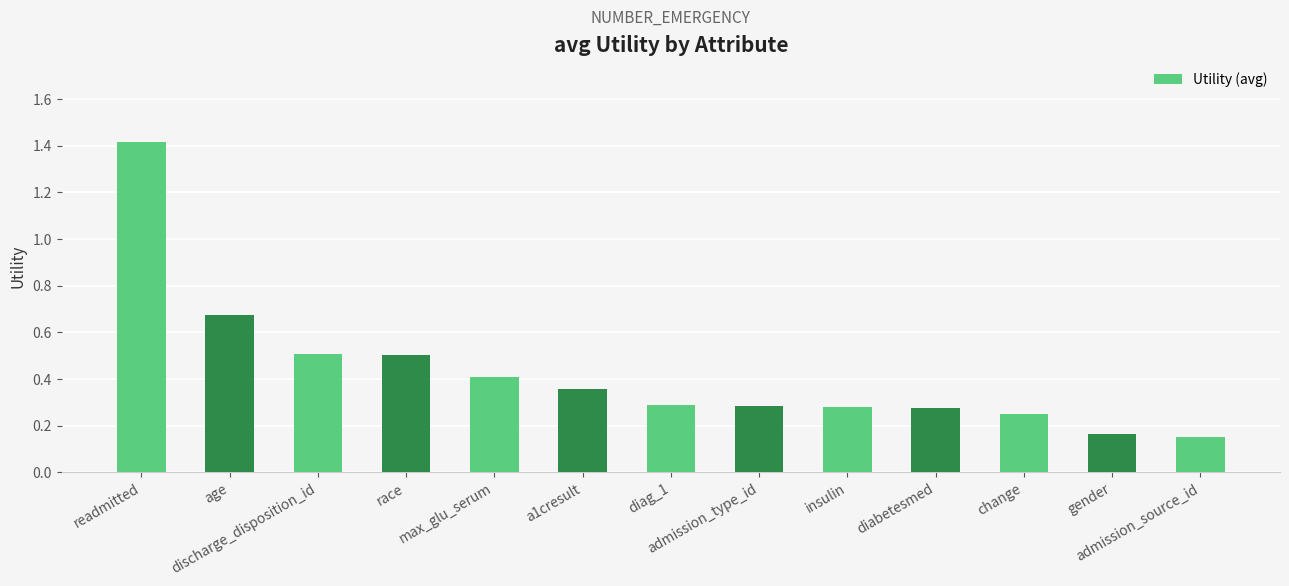

Count the values in the range 0 to 1.

12